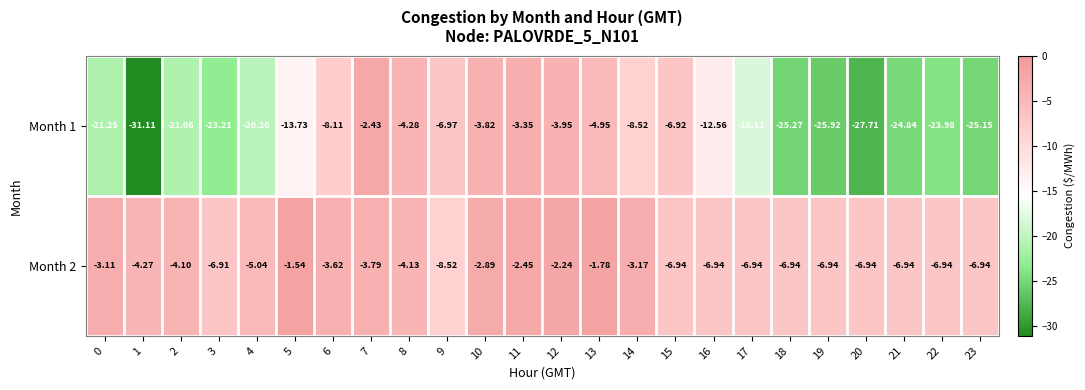

Is the value of Month 1 at 14 greater than the value of Month 2 at 15?

No